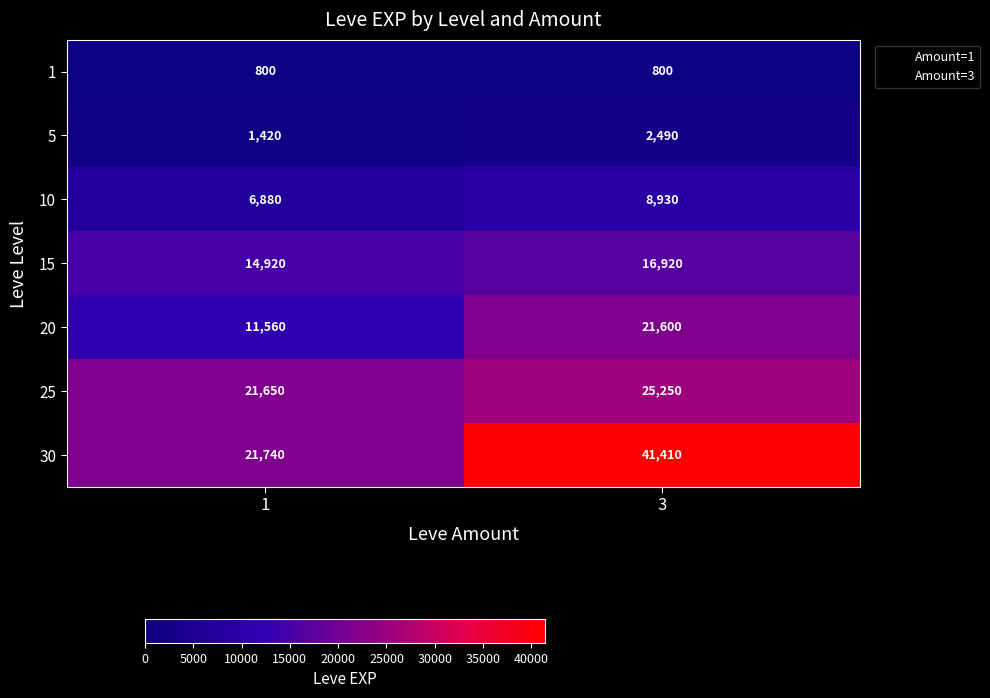

What is the difference between the highest and lowest values at 3?

40610